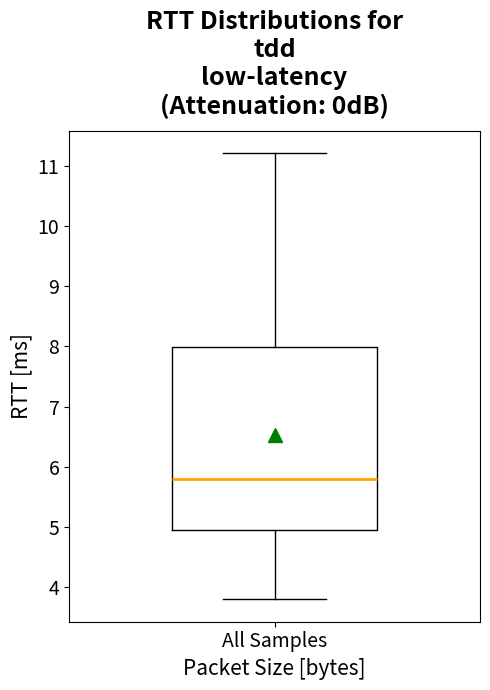

Transcribe this box plot: give where the median line is, the range the box spans, and where the two whiskers end, as read against the y-axis. The values are not printed on the chart, so give them approximately, as read against the axis.

median 5.8, box 5.0 to 8.0, whiskers 3.8 to 11.2